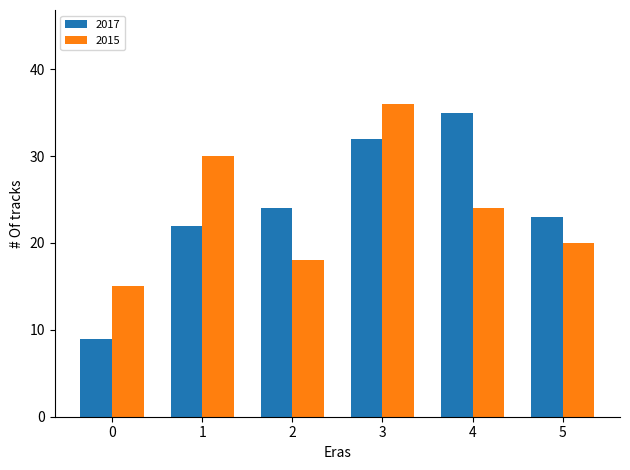

Where is 2015 nearest to the value 25?

4